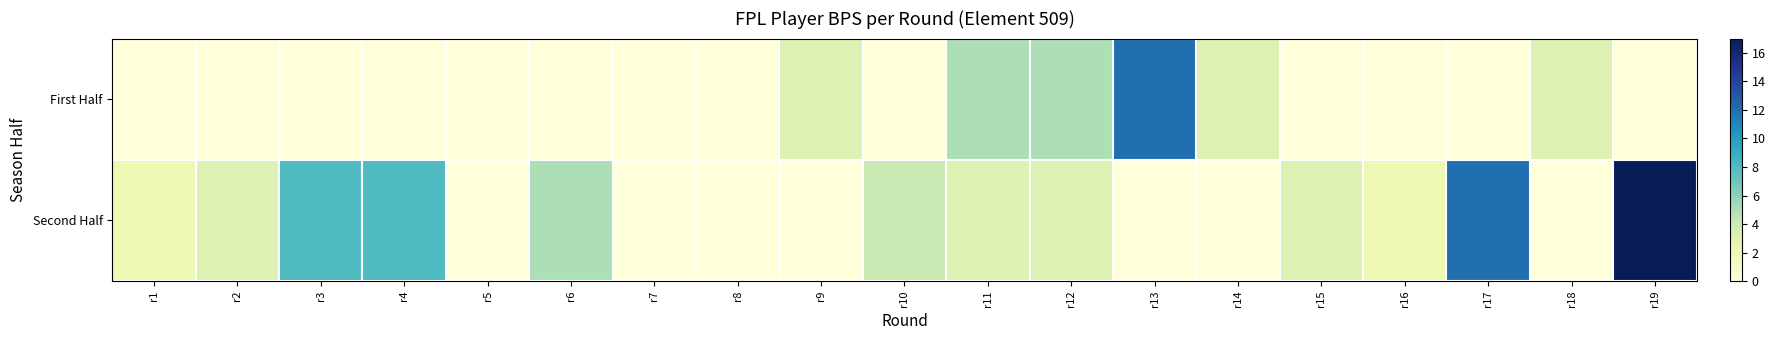

Which series changed the most between r1 and r11?

First Half